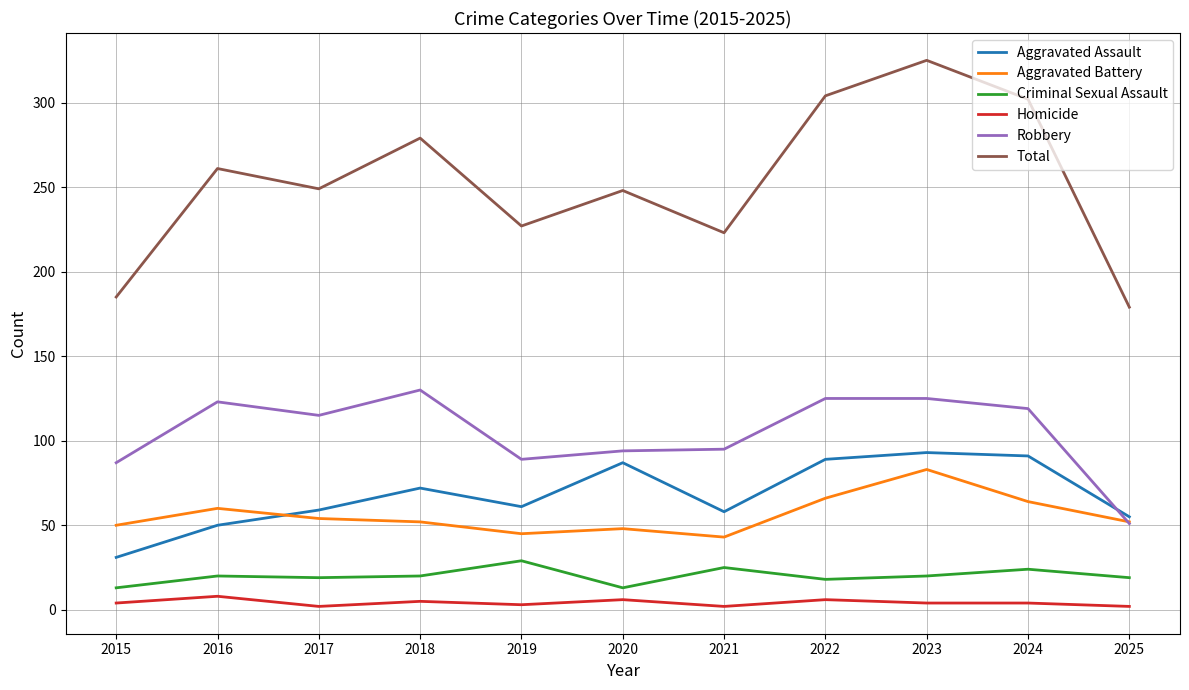

Which series has the largest range (max minus min)?

Total